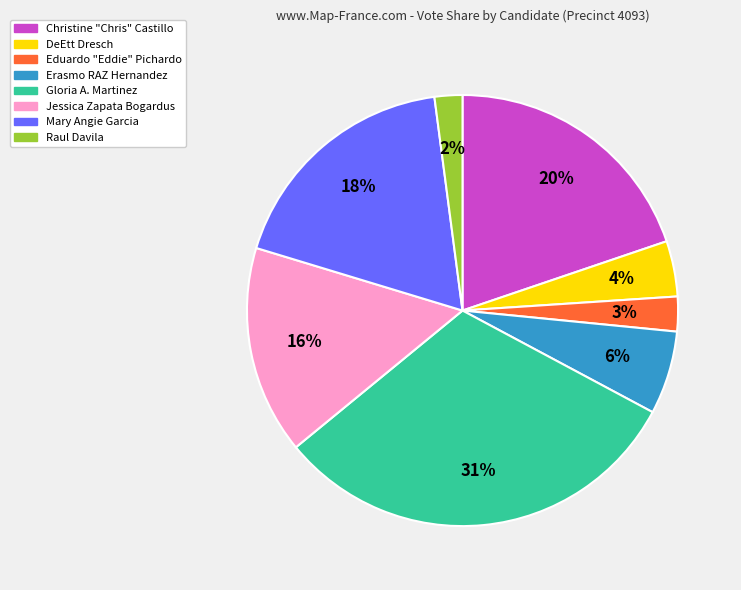

Is it true that Mary Angie Garcia is 7% of the pie?

False